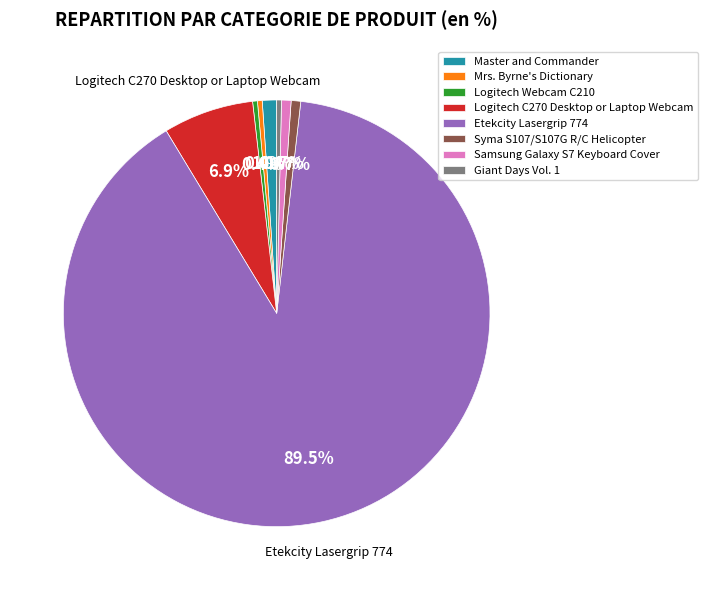

To the nearest percent, what portion does Logitech C270 Desktop or Laptop Webcam represent?

7%